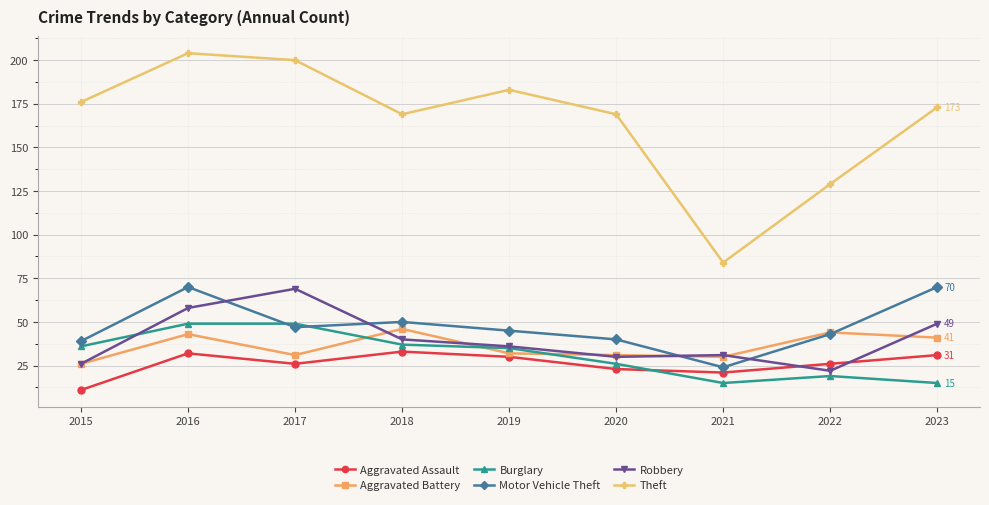

What is the difference between the second highest and minimum values in the Burglary series?

34